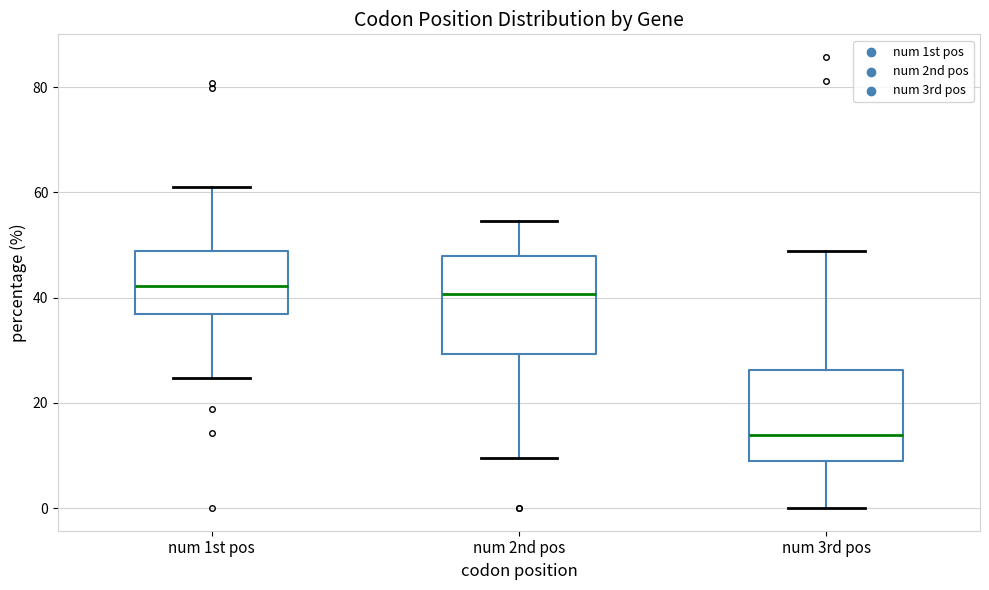

Which box has the lowest median line?

num 3rd pos